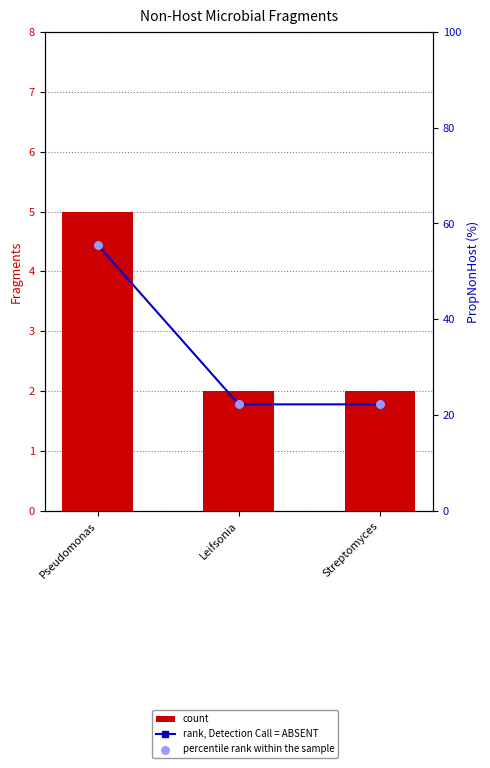

Is the value of rank, Detection Call = ABSENT at Streptomyces greater than the value of count at Pseudomonas?

Yes